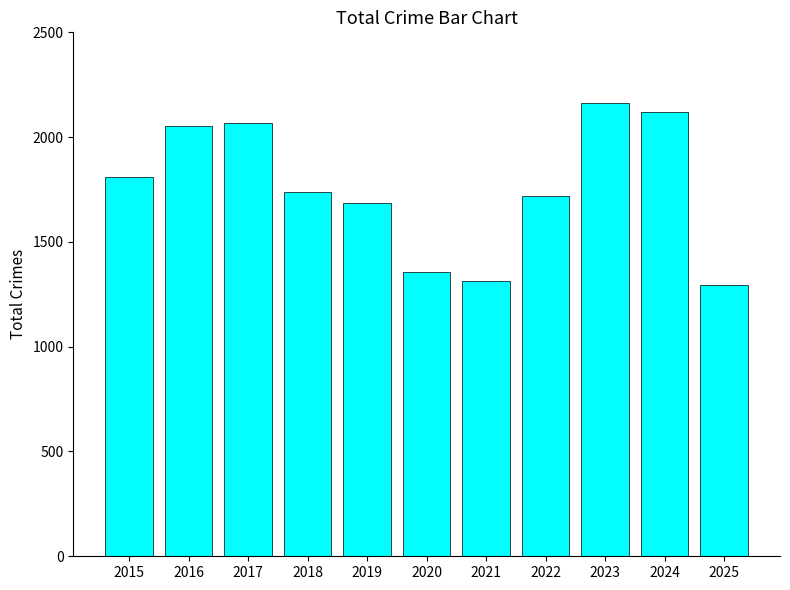

What is the sum of all values?

19321